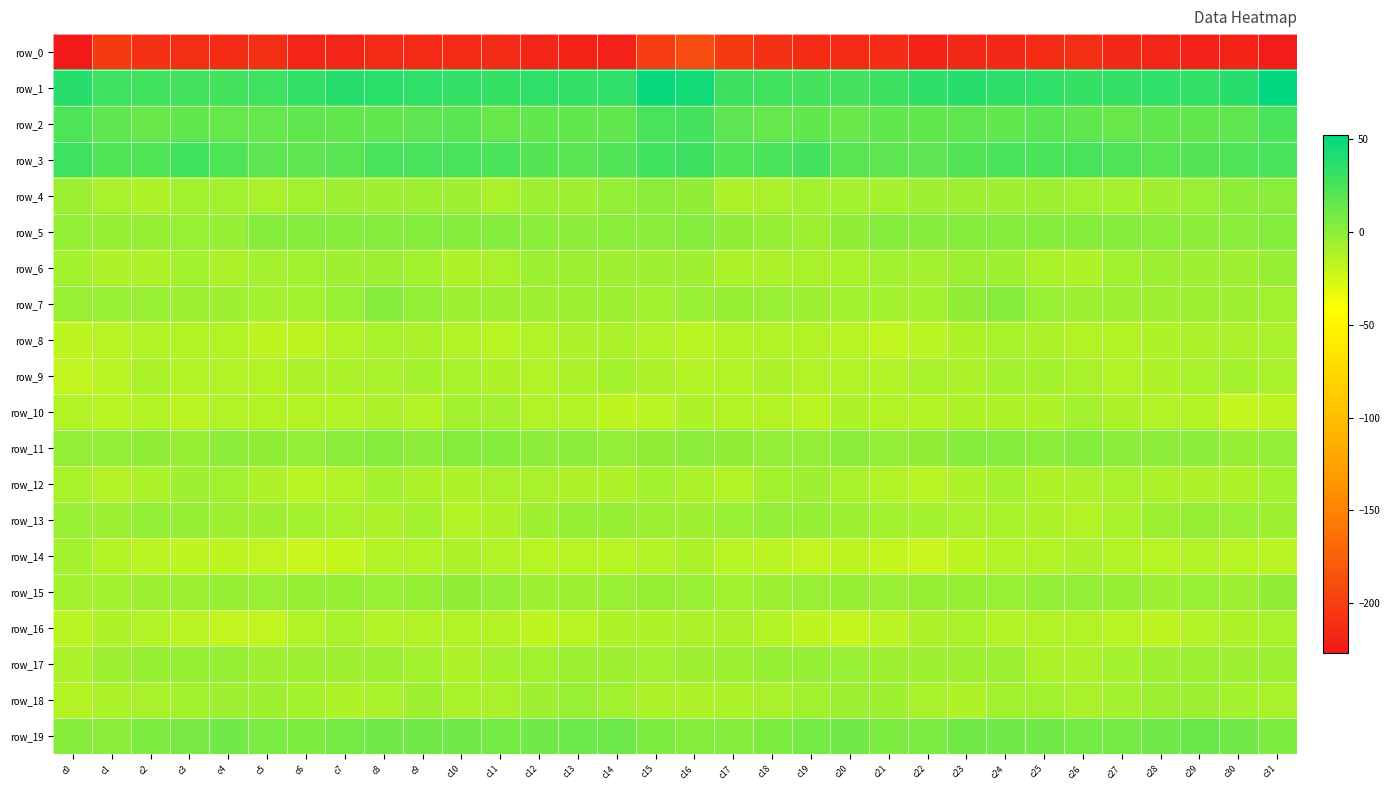

Which series has the widest spread of values?

row_0